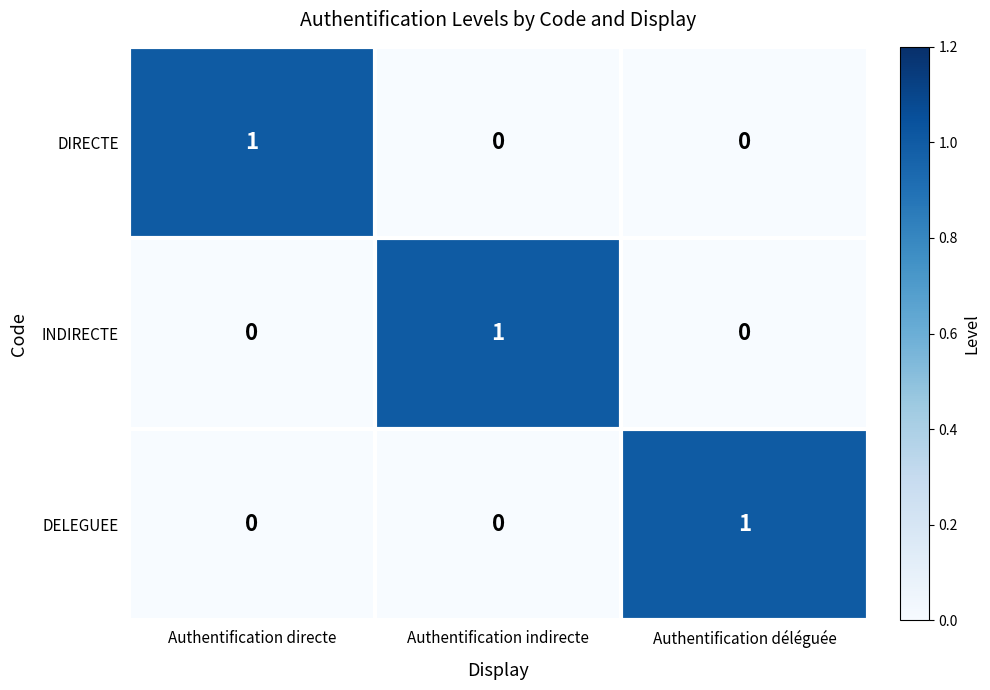

Count the DIRECTE values in the range 0 to 1.

3